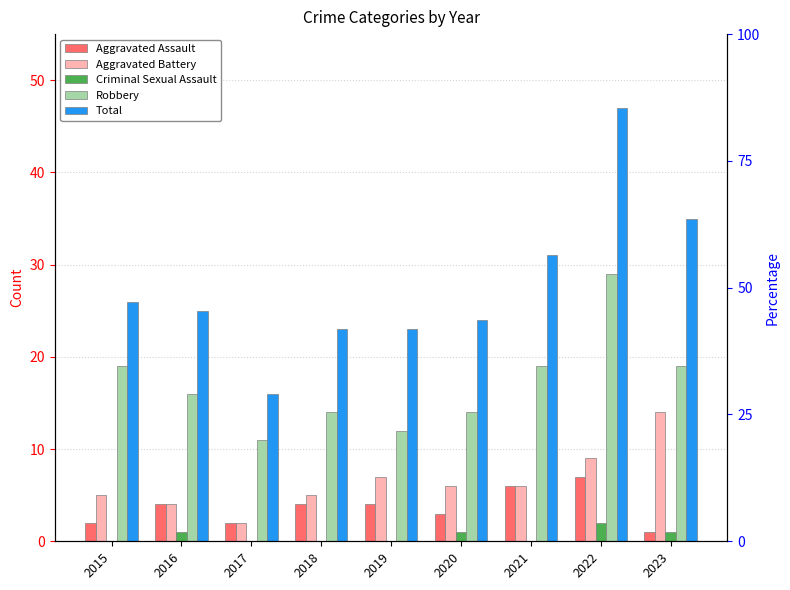

What is the average value of the Robbery series?

17